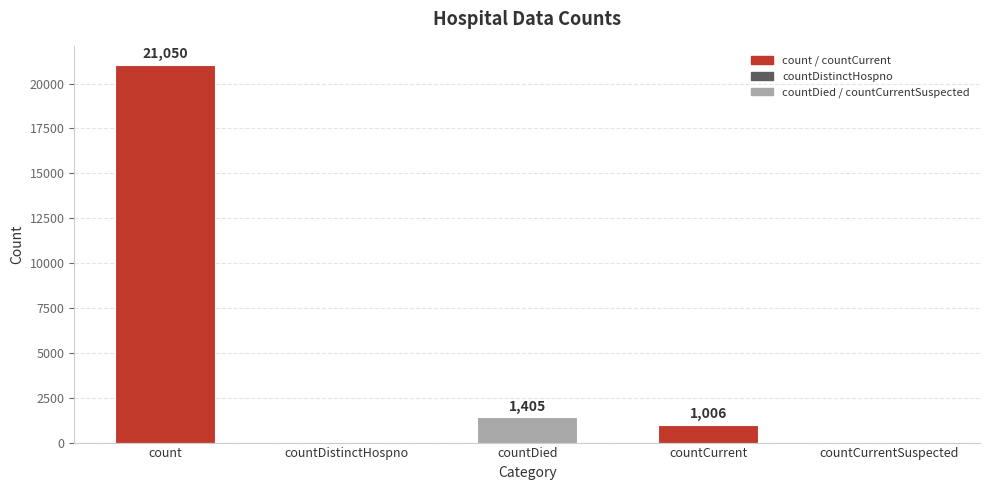

What is the greatest value displayed?

21050